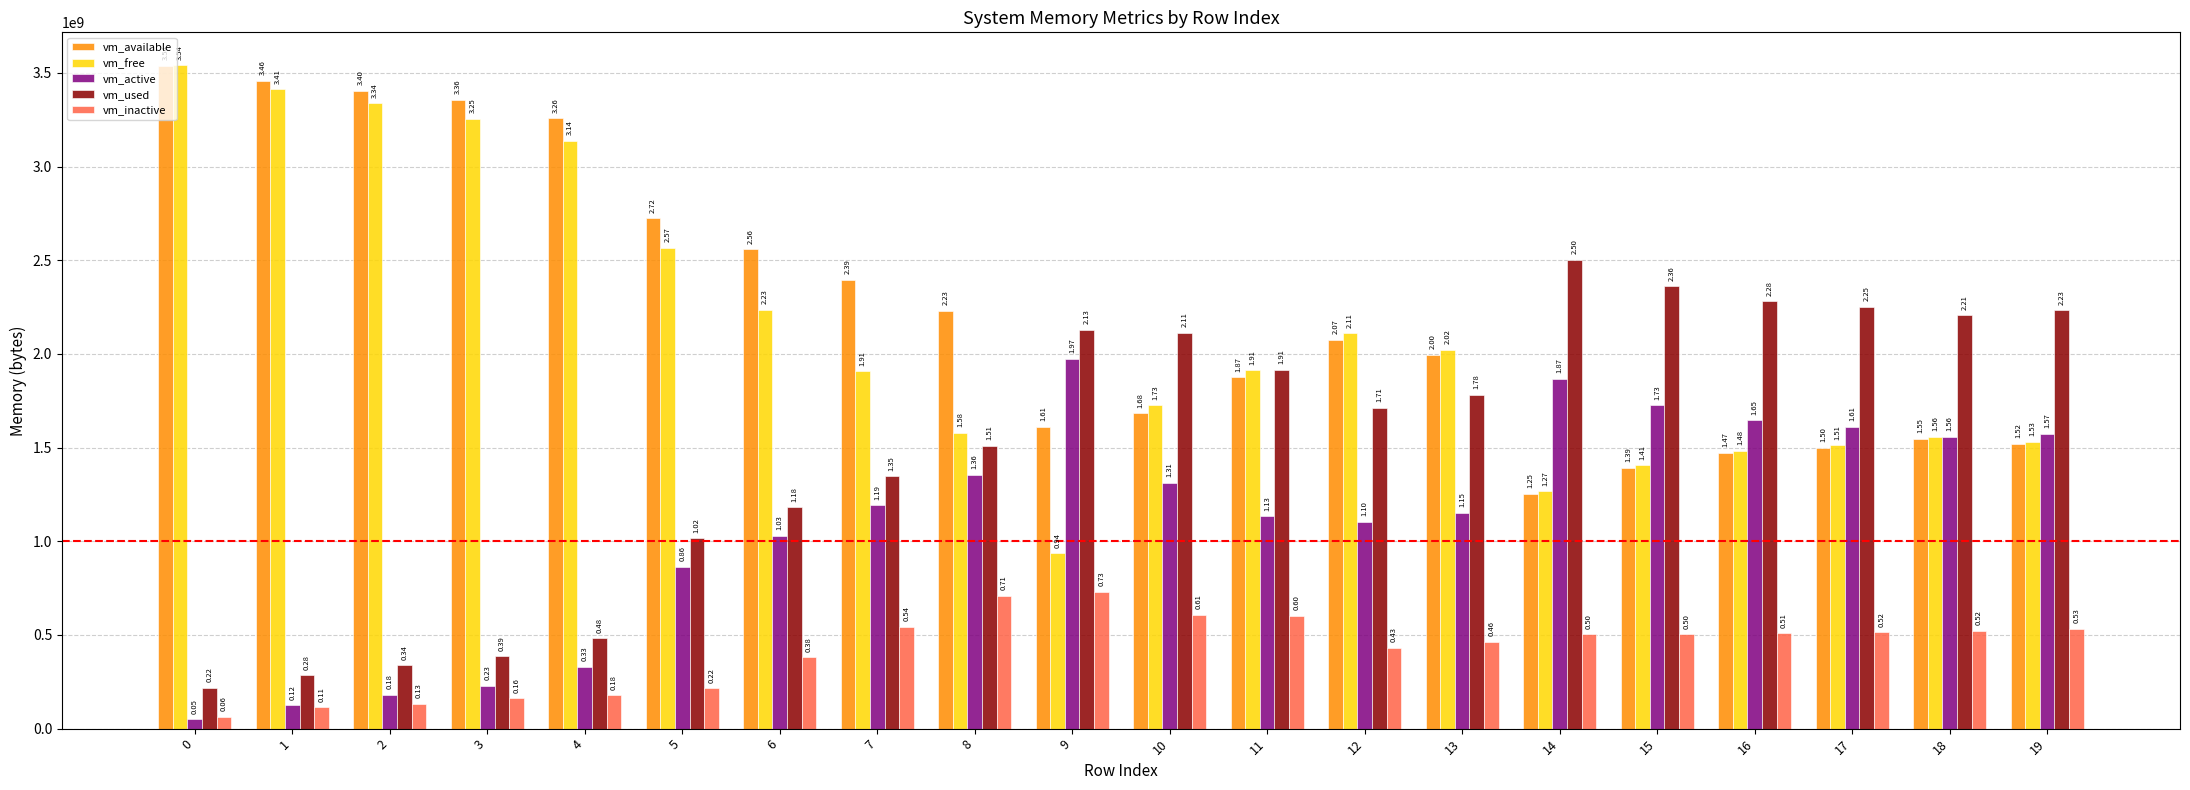

What is the total value across all series at 13?

7416537088